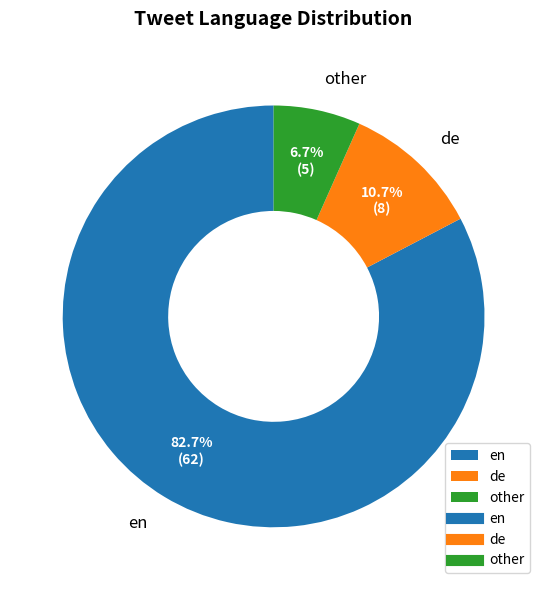

The en slice represents 94% of the pie. True or false?

False